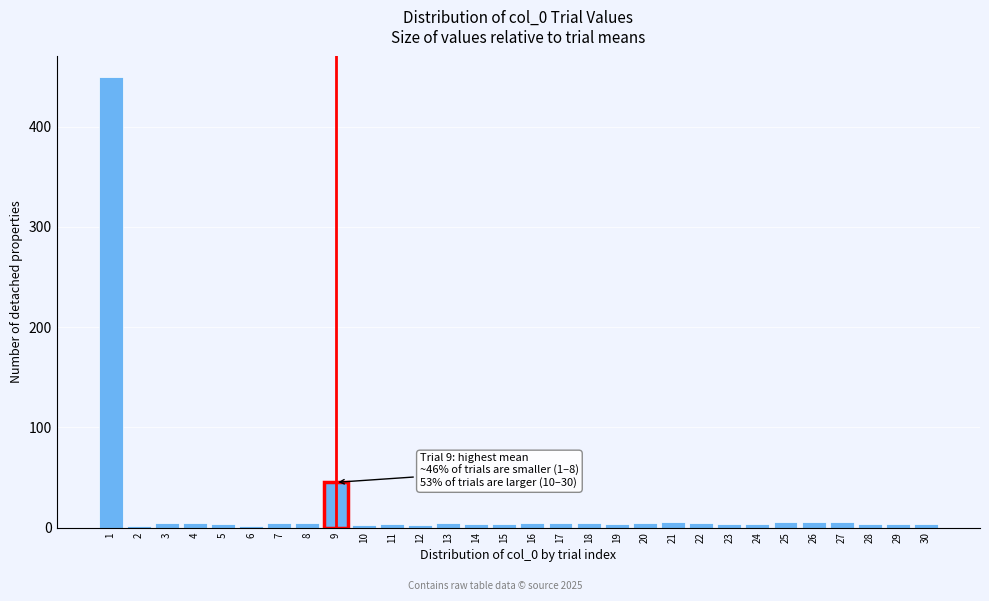

Is it true that the value at 9 is 60.3?

False